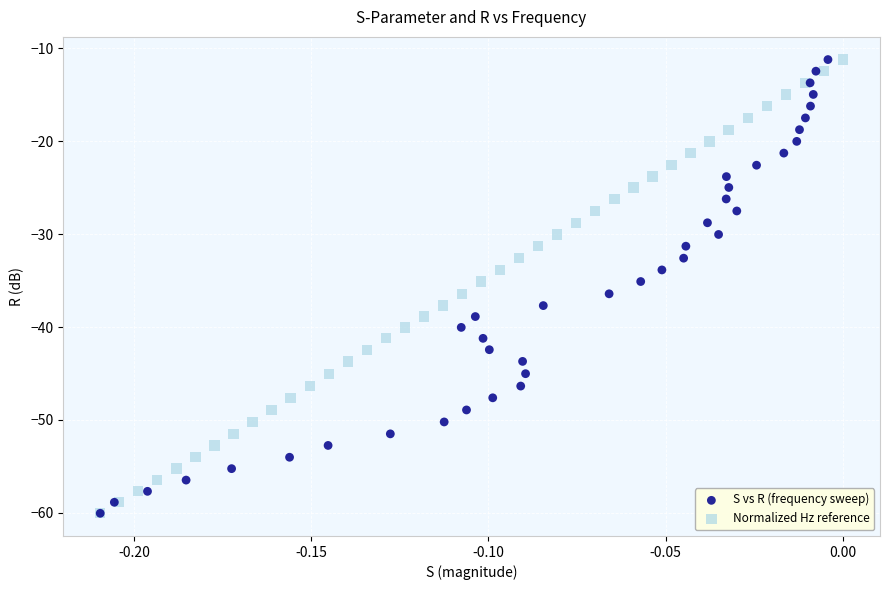

What are all the series names shown in the legend?

S vs R (frequency sweep), Normalized Hz reference